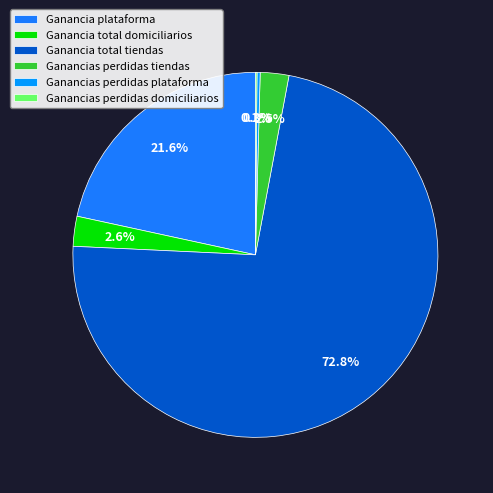

To the nearest percent, what is the combined percentage of Ganancia total domiciliarios and Ganancia plataforma?

24%